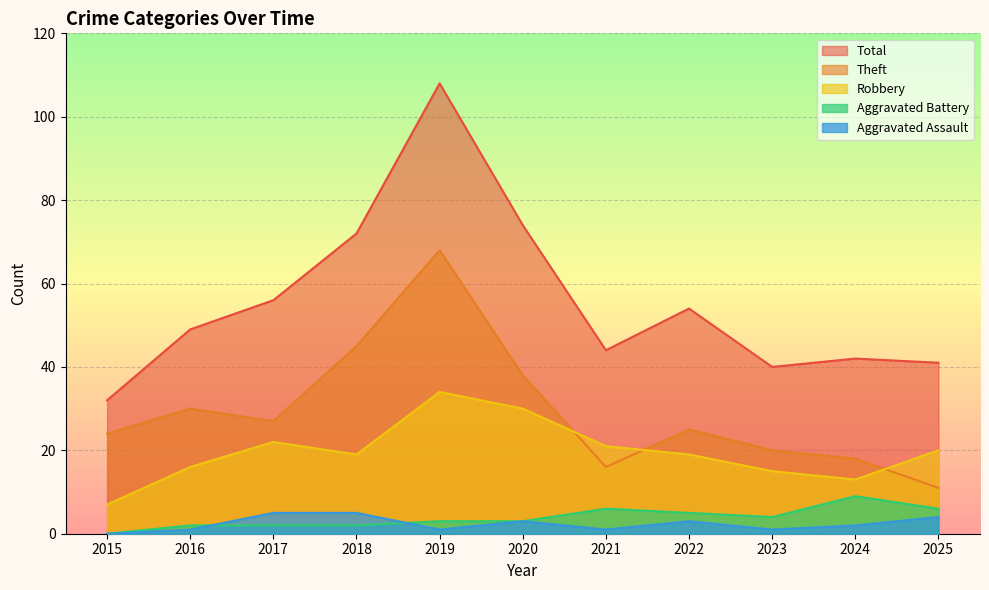

The value of Aggravated Battery at 2025 is 8. True or false?

False